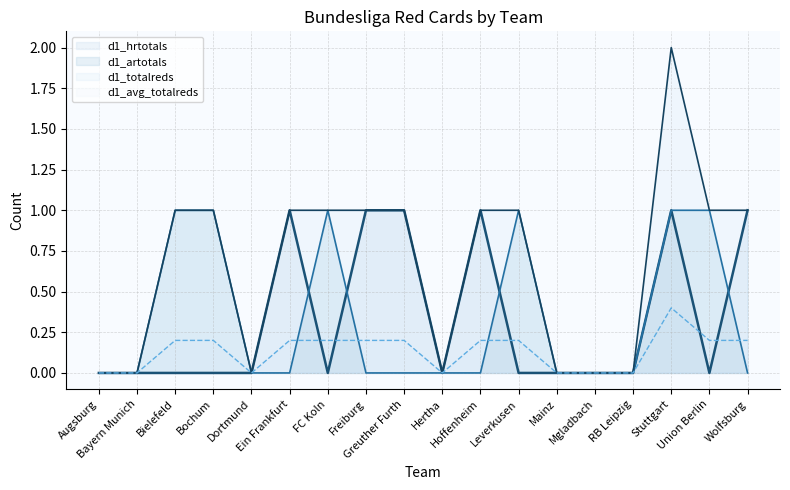

What position from the right is Mainz?

6